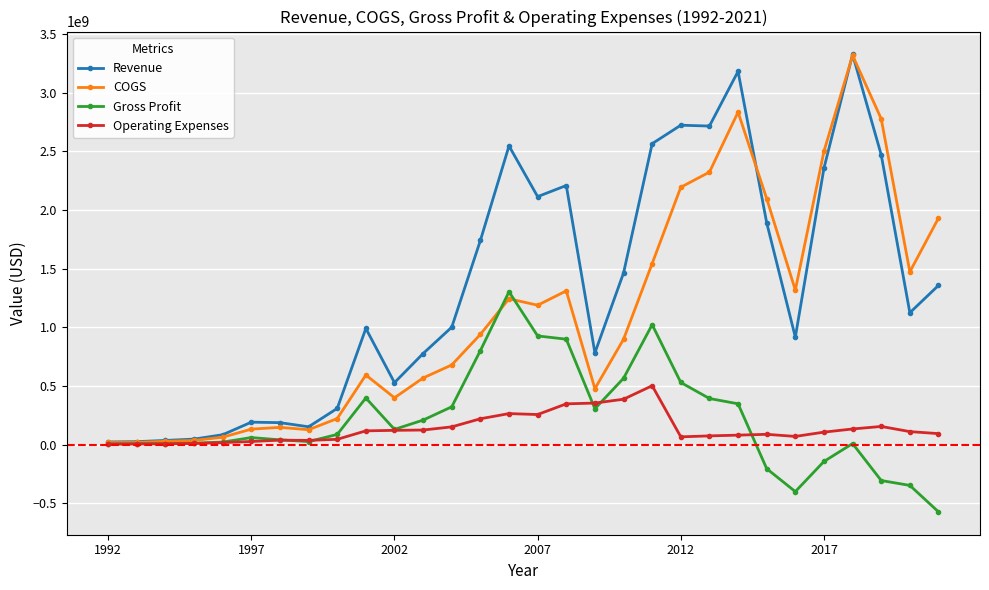

True or false: Operating Expenses has more than 2 interior local peaks.

True